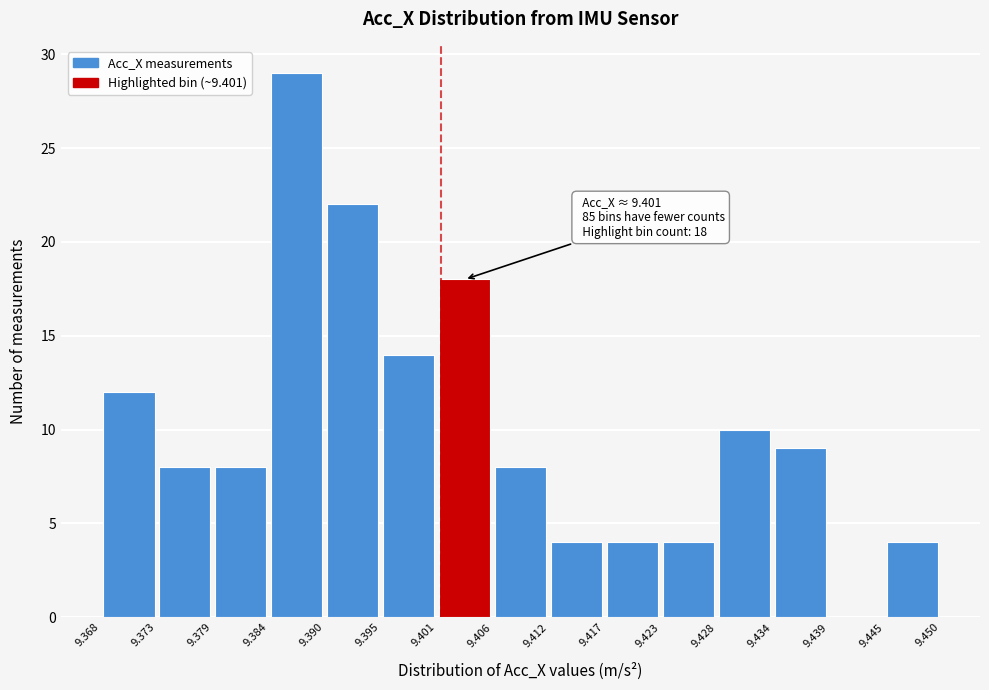

Which range on the x-axis has the tallest bar?

9.384 to 9.390